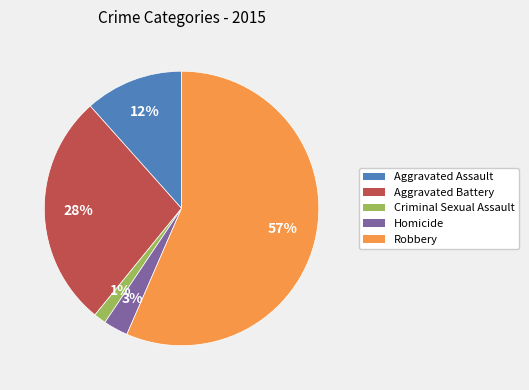

Combined, do Homicide and Robbery account for over 50%?

Yes